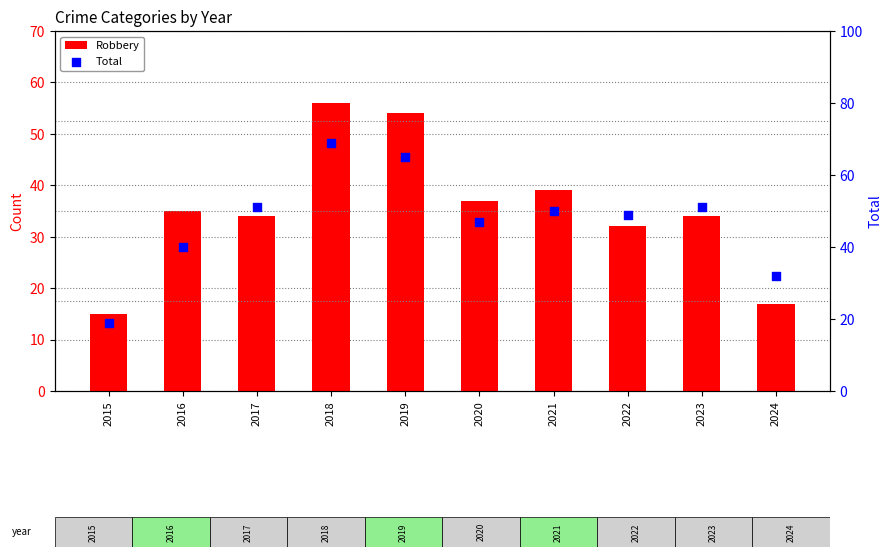

Is the value of Total at 2021 greater than the value of Robbery at 2017?

Yes